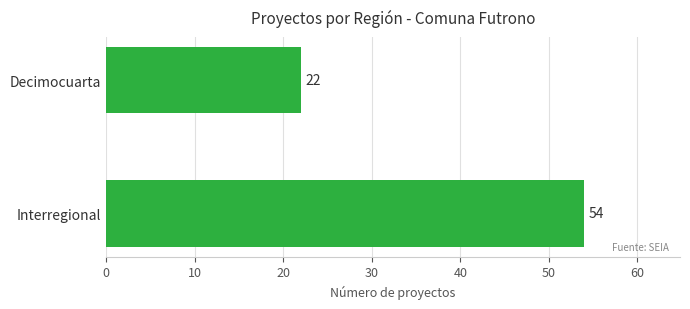

What is the maximum value shown in the chart?

54